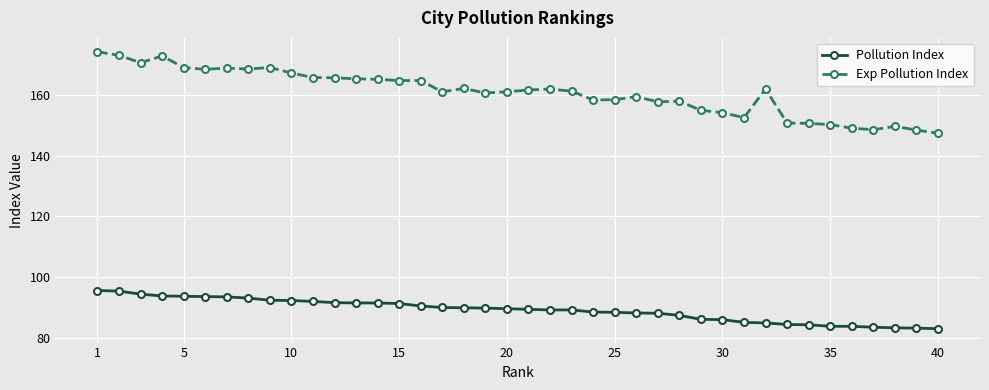

Rank the series by their average value, from lowest to highest.

Pollution Index, Exp Pollution Index